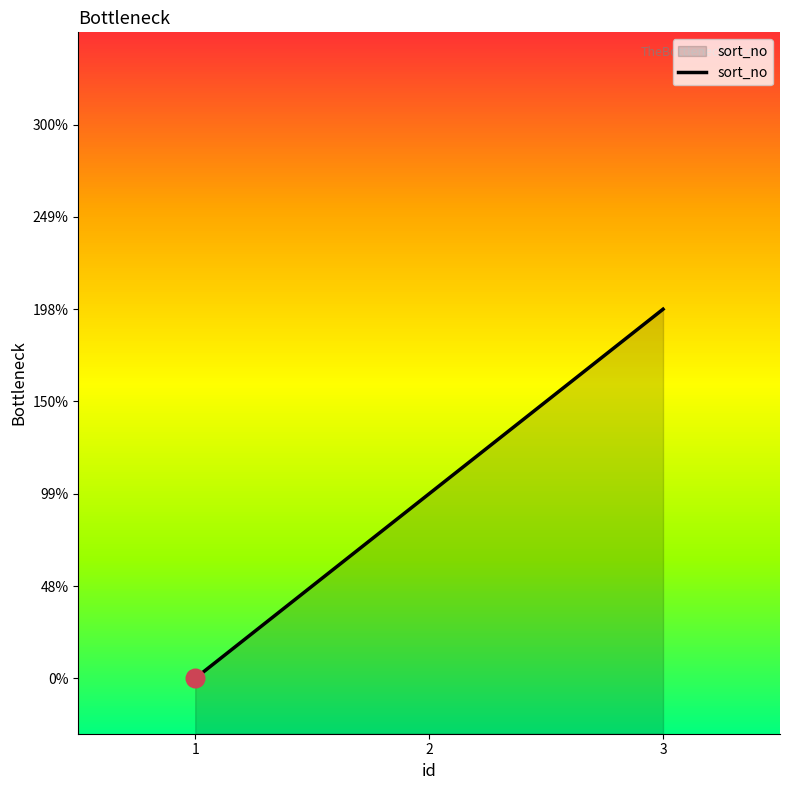

Between 1 and 3, which is larger?

3